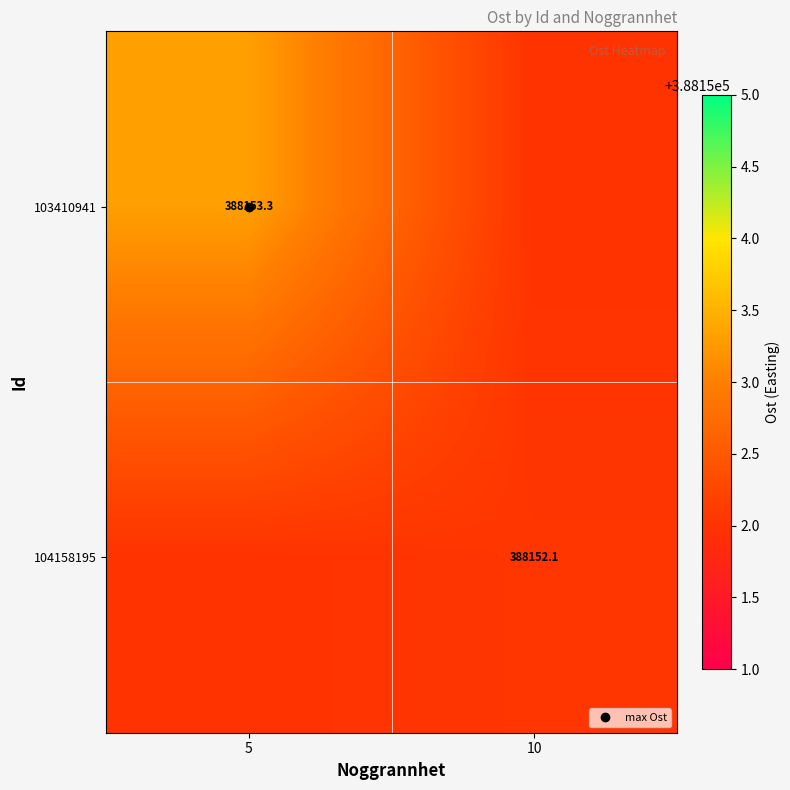

What is the lowest value of the 103410941 series?

388152.0